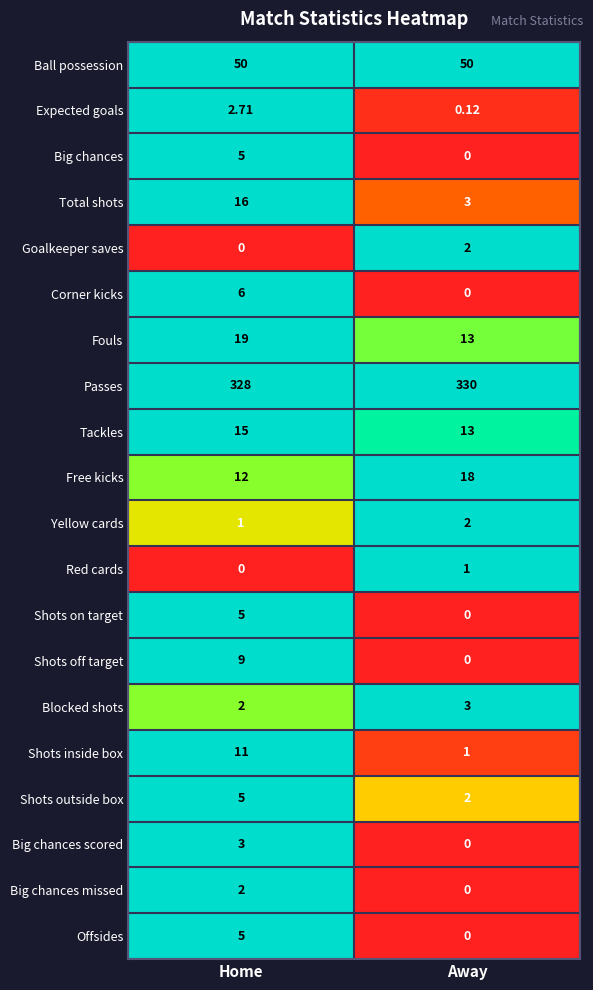

What is the spread (max minus min) of values at Away?

330.0